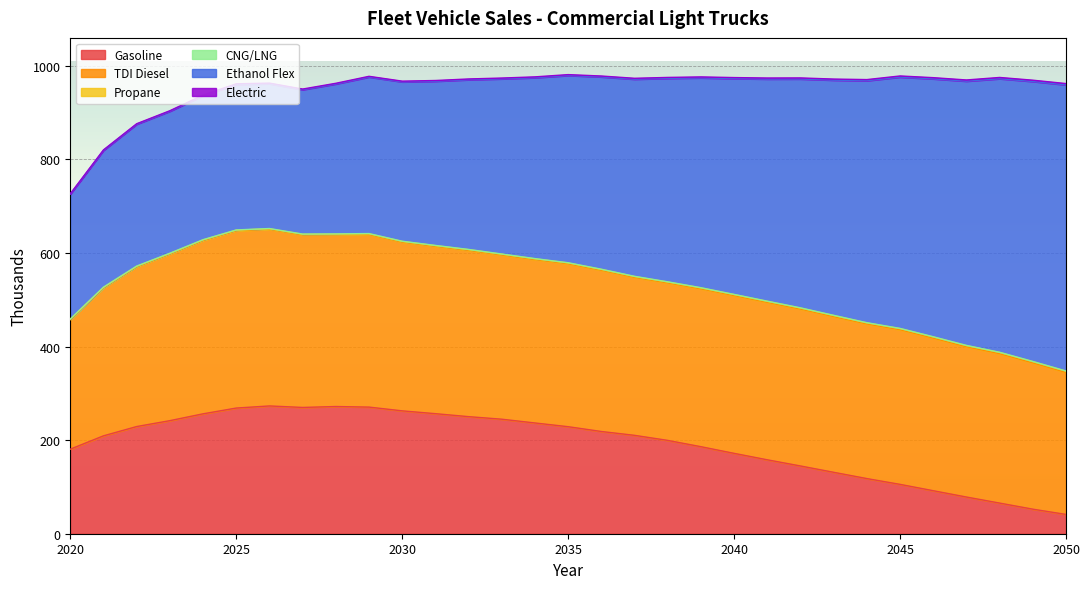

What is the total value across all series at 2040?

975.1